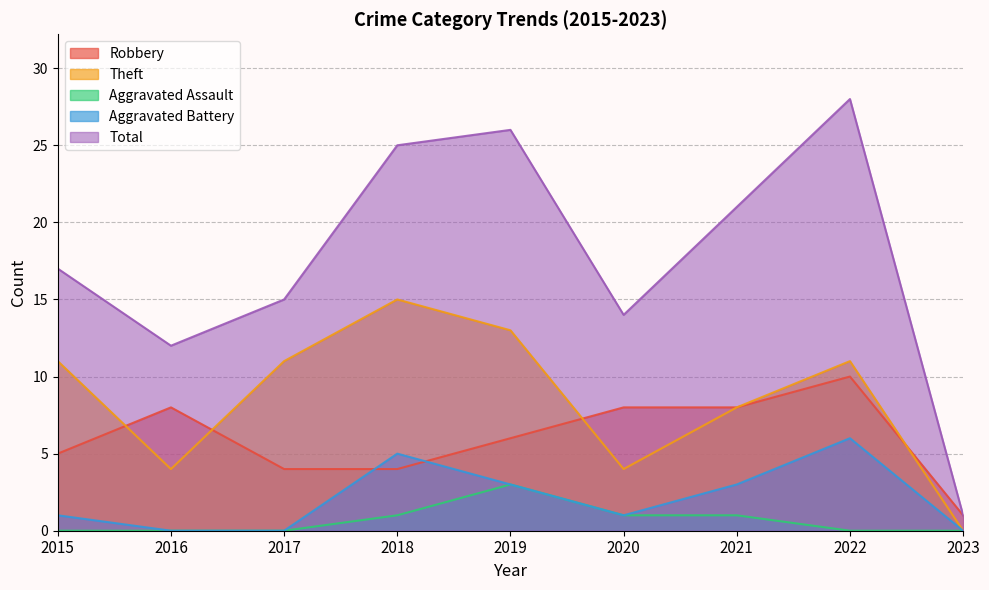

At 2015, list the series in order from largest to smallest.

Total, Theft, Robbery, Aggravated Battery, Aggravated Assault